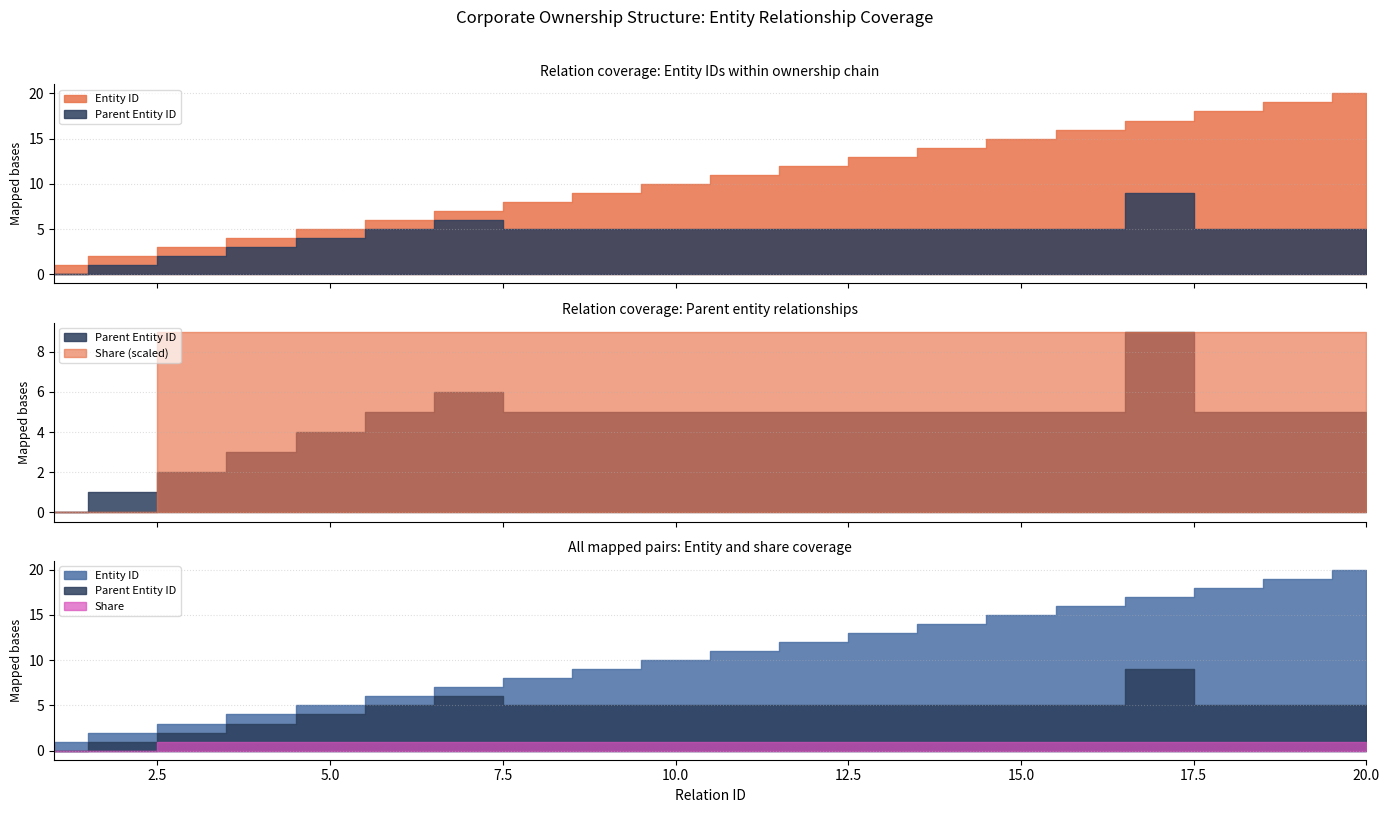

True or false: Entity ID and Parent Entity ID intersect in this chart.

False